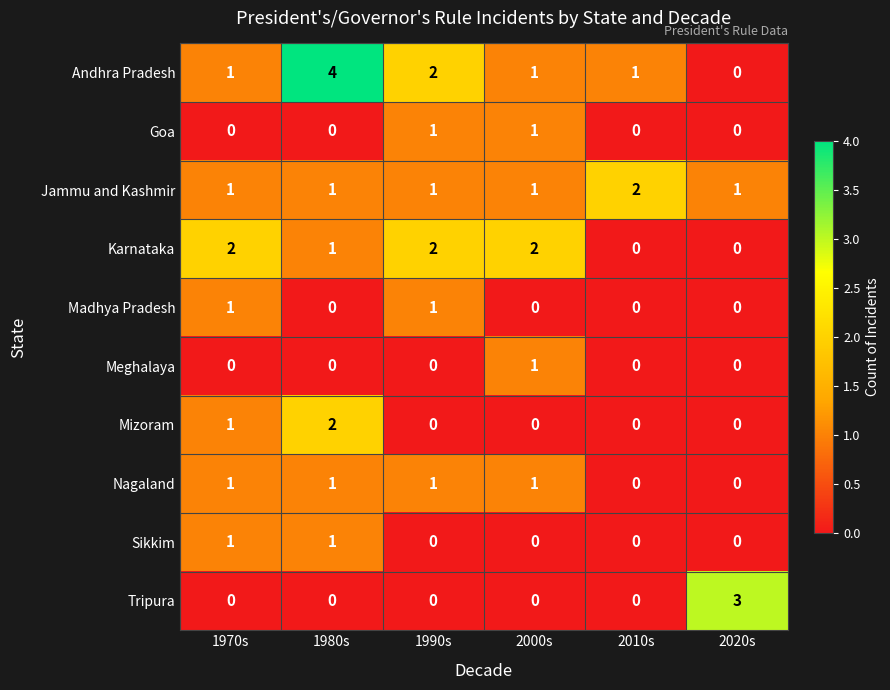

The Karnataka series shows 1 at 2010s. True or false?

False